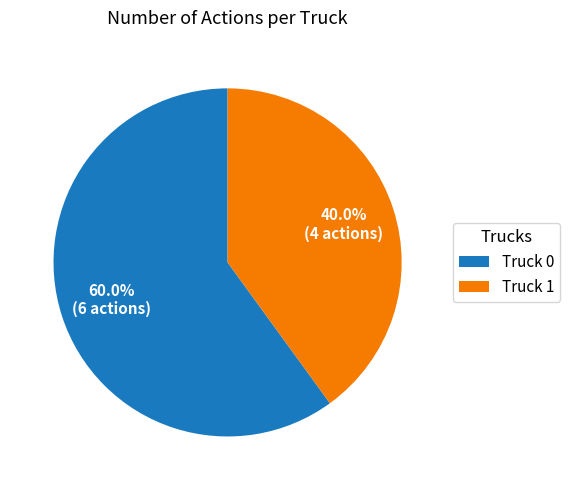

To the nearest percent, what portion does Truck 0 represent?

60%